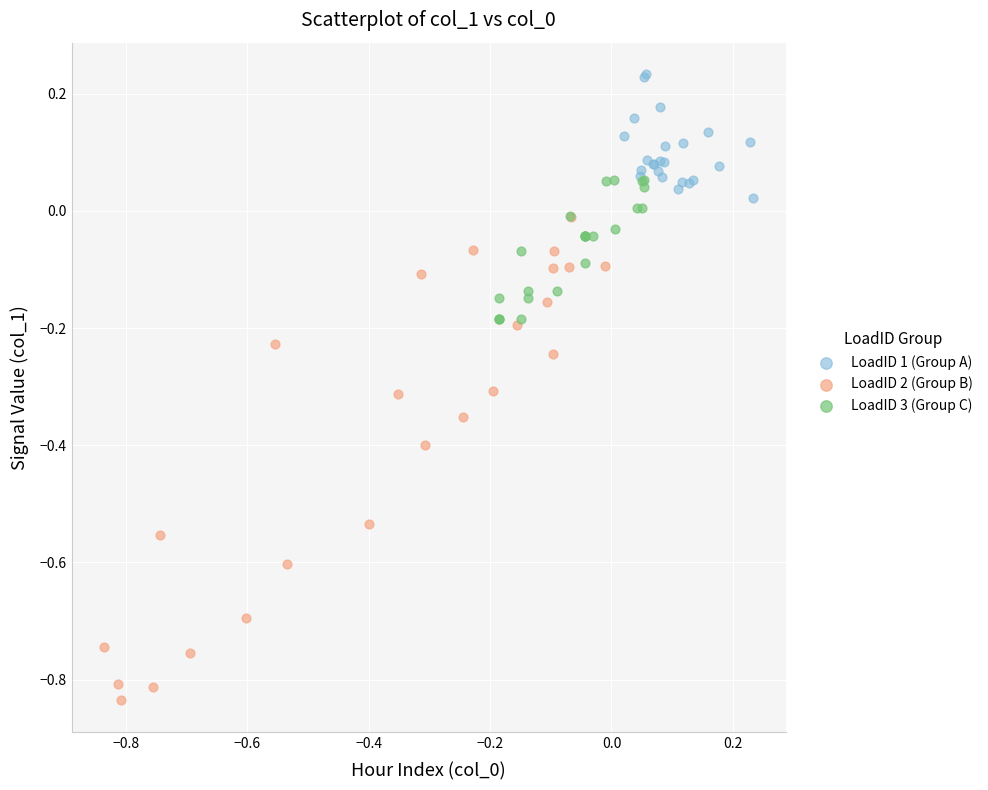

Which series contains the lowest Y value?

LoadID 2 (Group B)